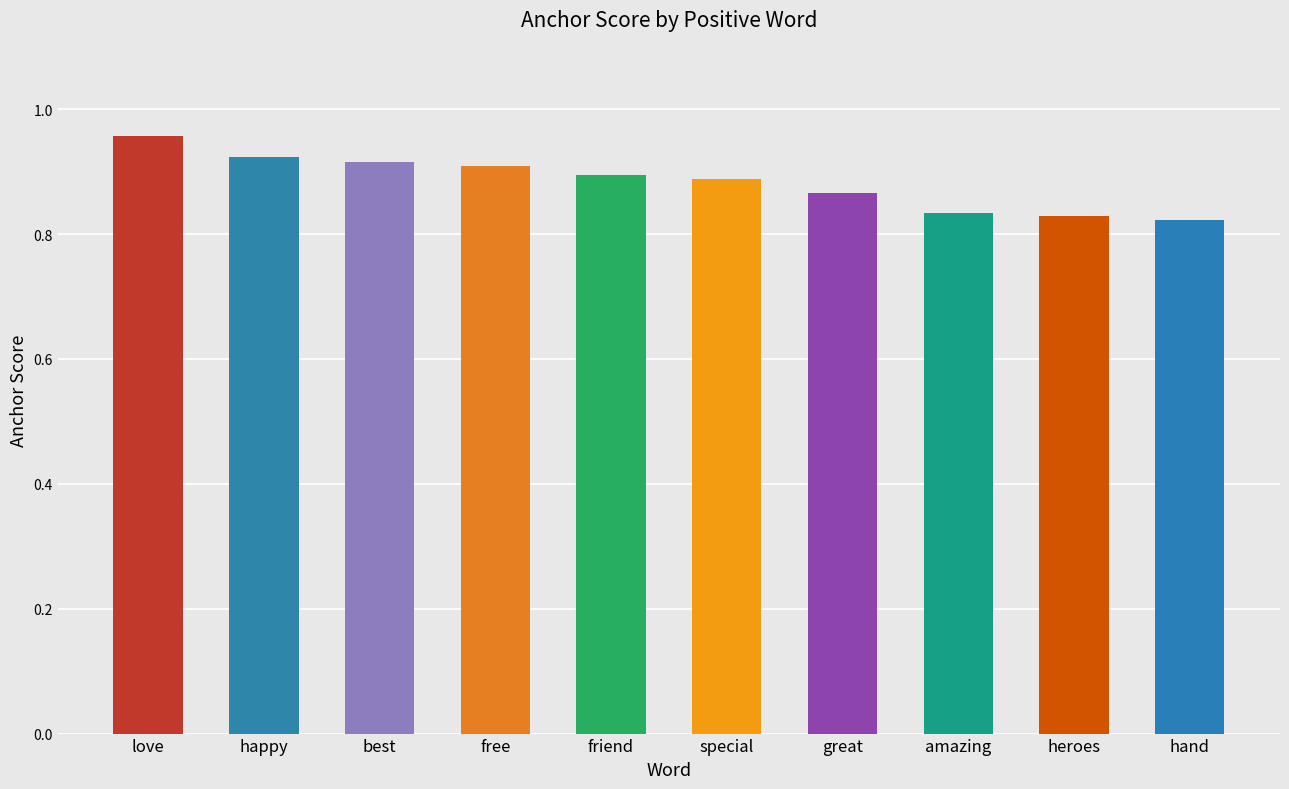

Does the chart contain stacked bars?

No